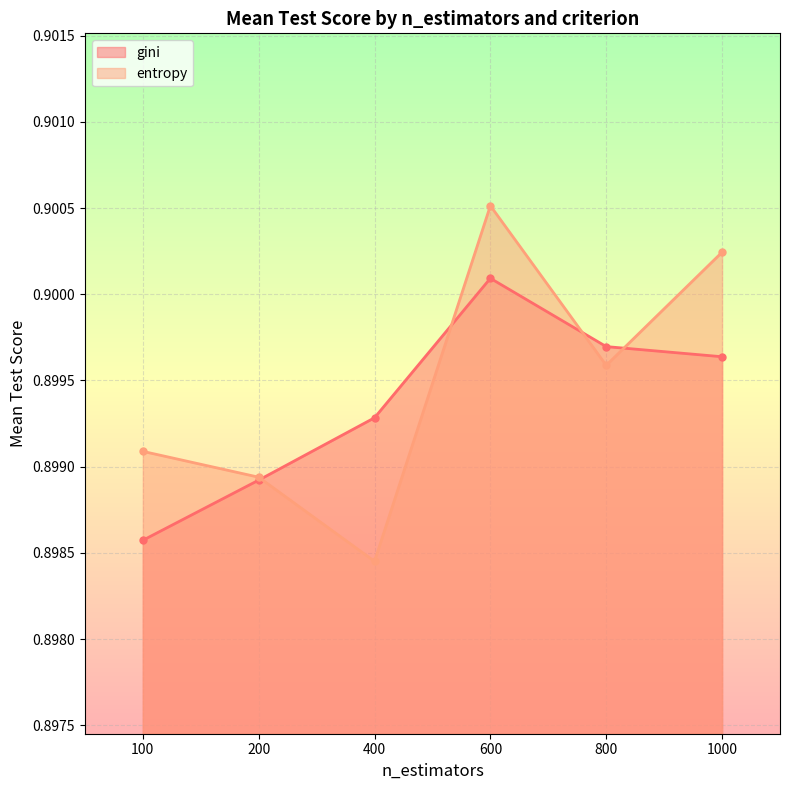

Count the gini values in the range 0 to 1.

6